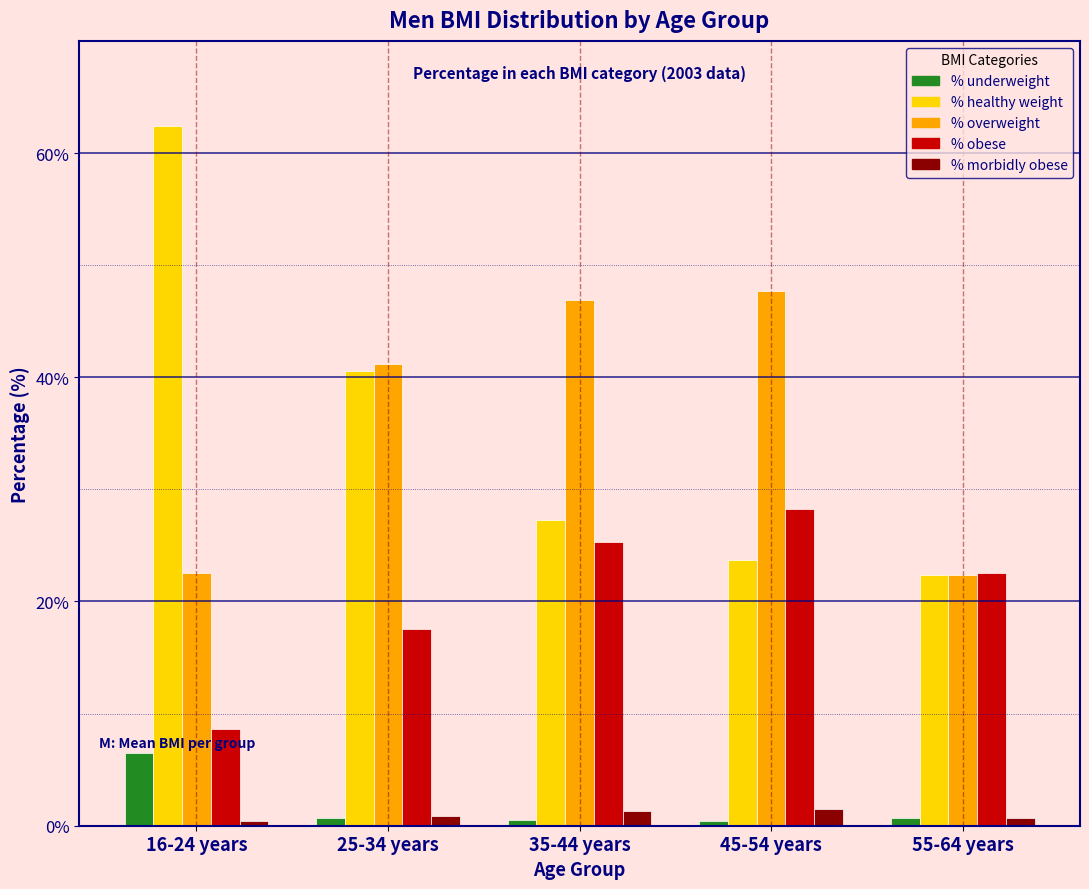

What is the maximum value shown in the chart?

62.4